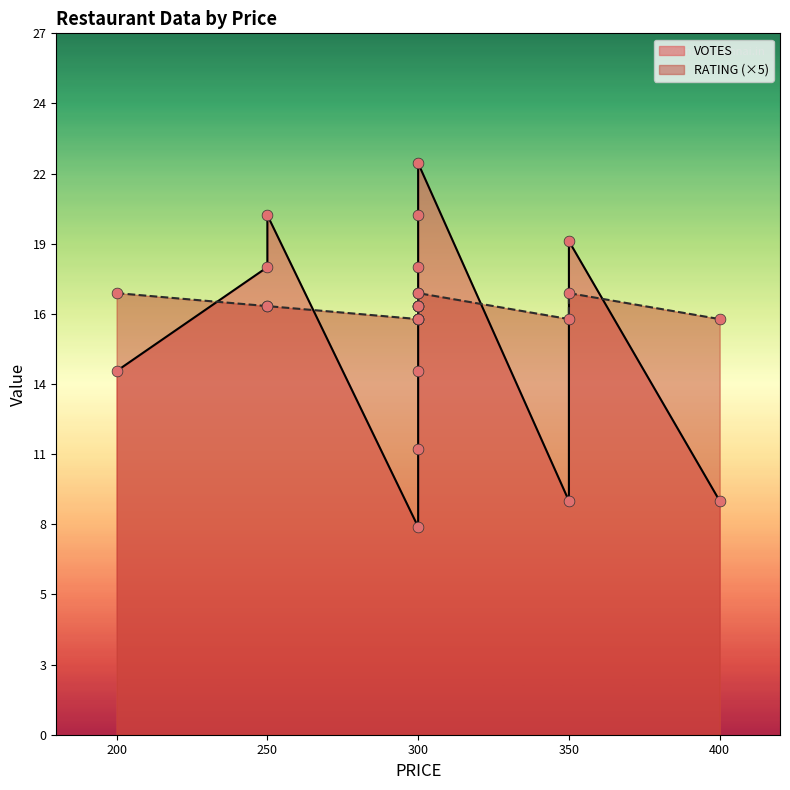

Which series has the largest total across all categories?

VOTES